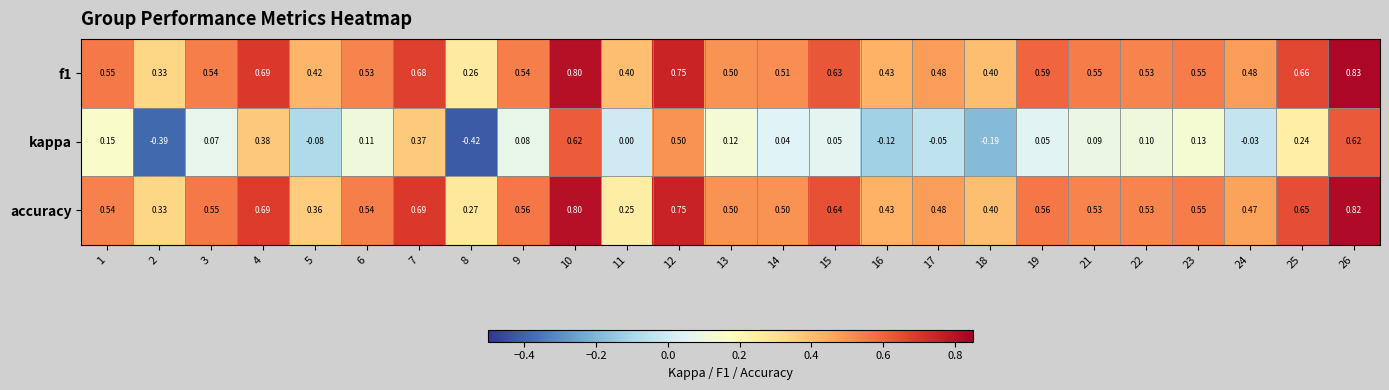

Which series has the widest spread of values?

kappa